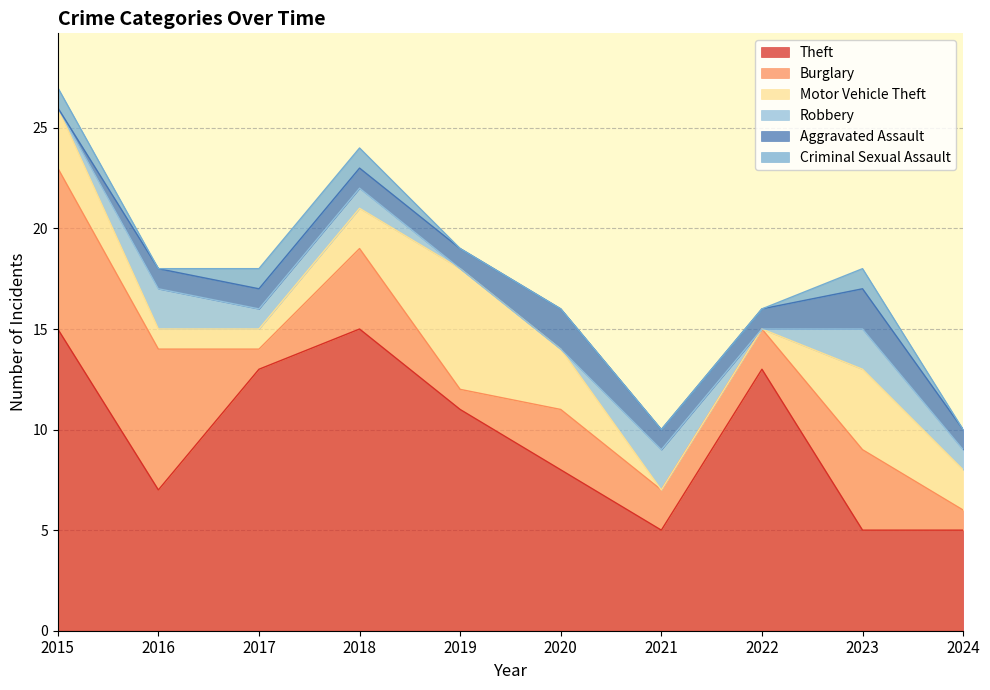

In Criminal Sexual Assault, how many points are higher than both neighbors (excluding endpoints)?

1